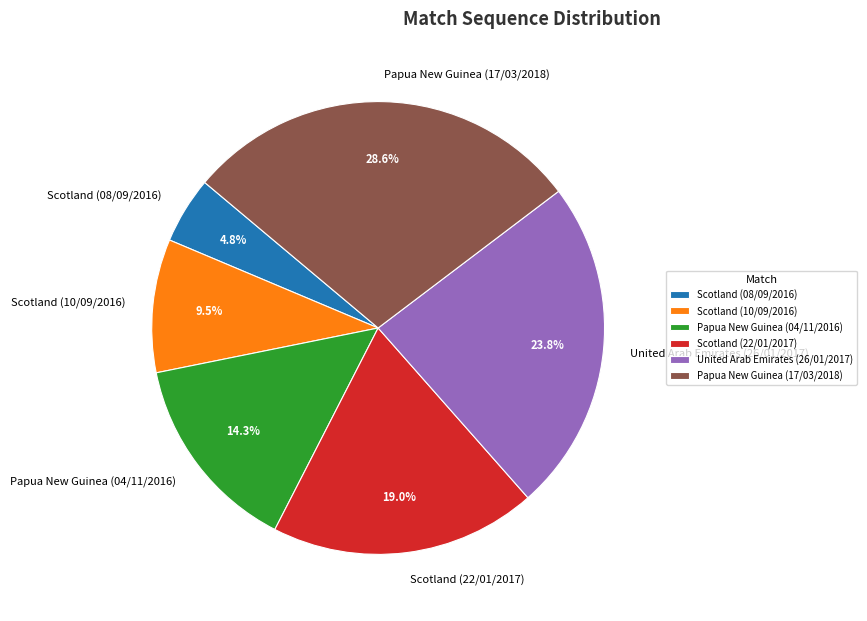

Does Scotland (08/09/2016) account for over 50% of the chart?

No